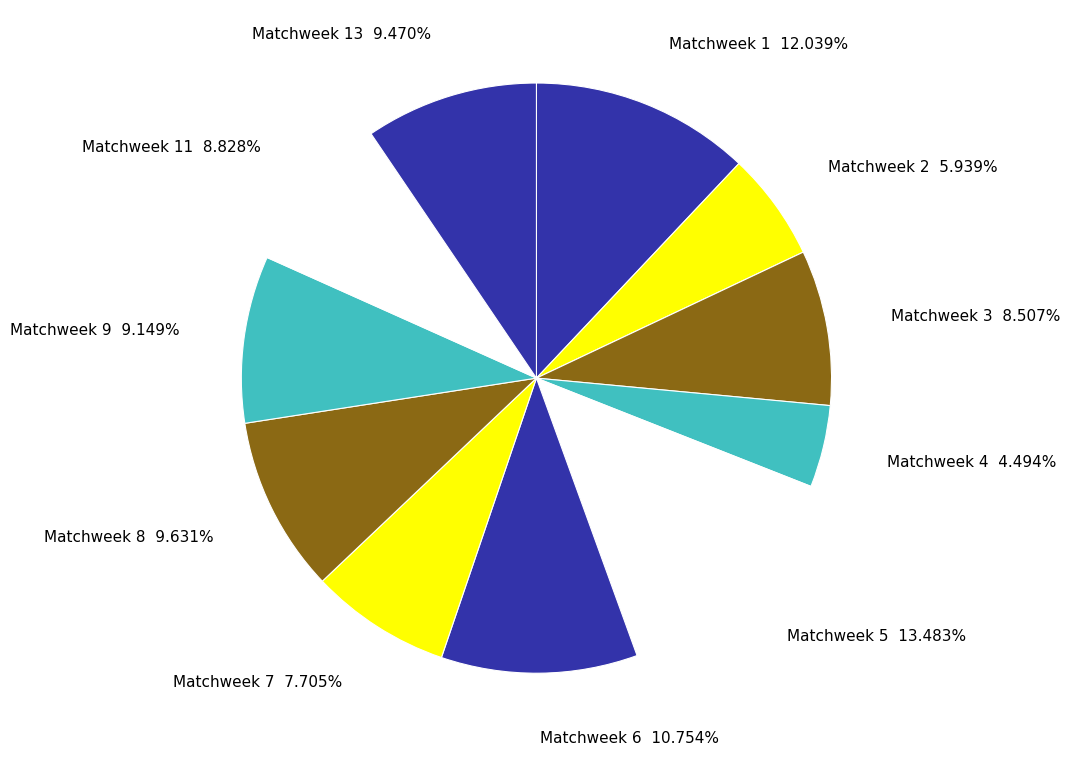

How many segments does this pie chart have?

11